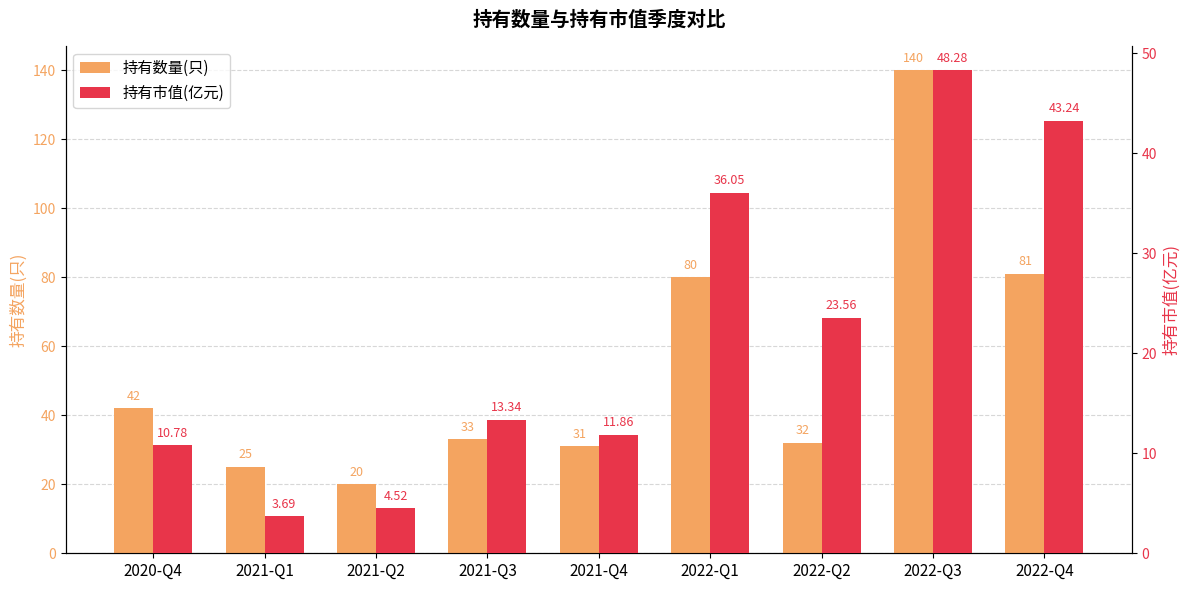

Rank the series by their maximum value, from lowest to highest.

持有市值(亿元), 持有数量(只)